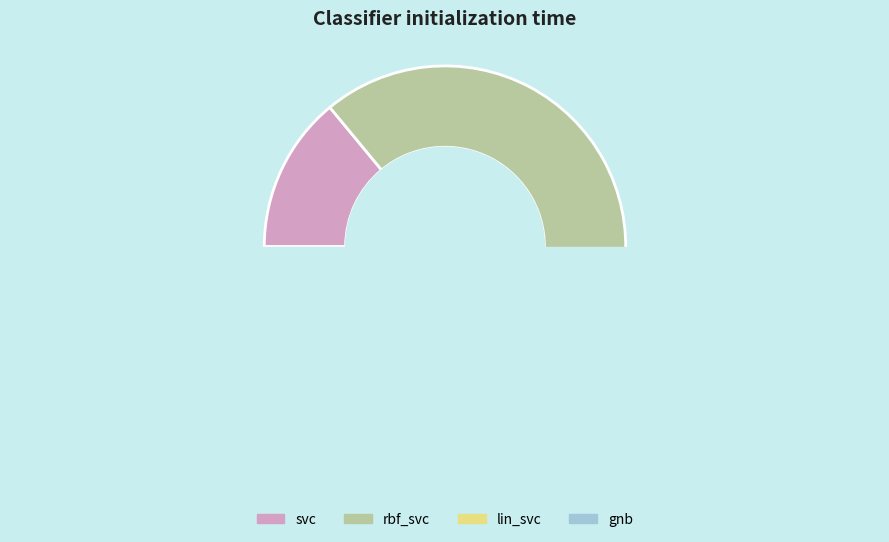

Does rbf_svc account for over 50% of the chart?

Yes